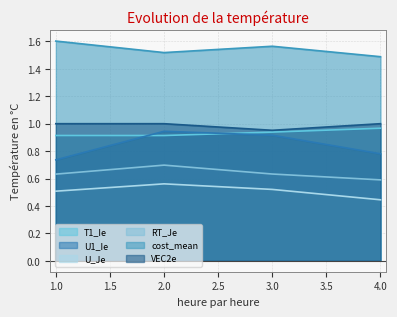

Between 3.0 and 4.0, which series saw the biggest shift?

U1_Ie